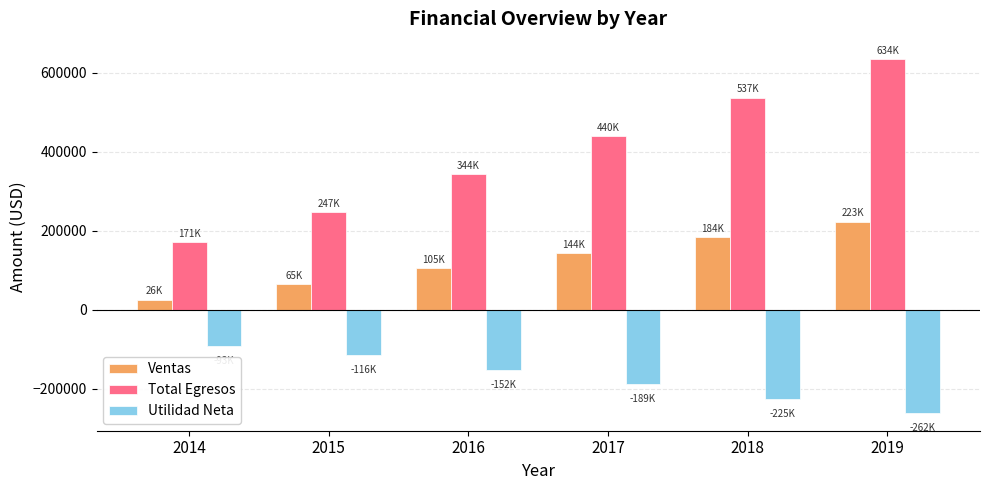

What are all the series names shown in the legend?

Ventas, Total Egresos, Utilidad Neta